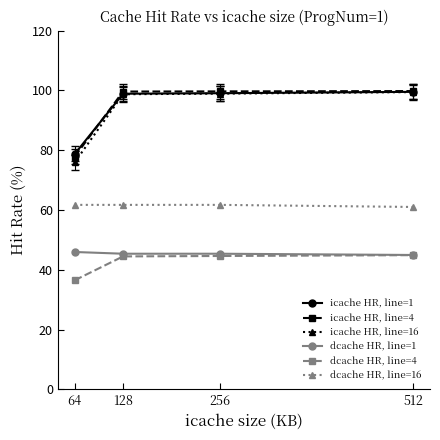

What is the difference between the highest and lowest values at 512?

54.9